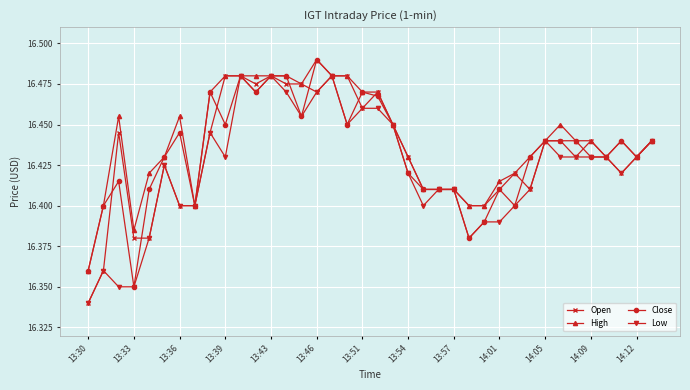

At how many categories does at least one series exceed 16?

38